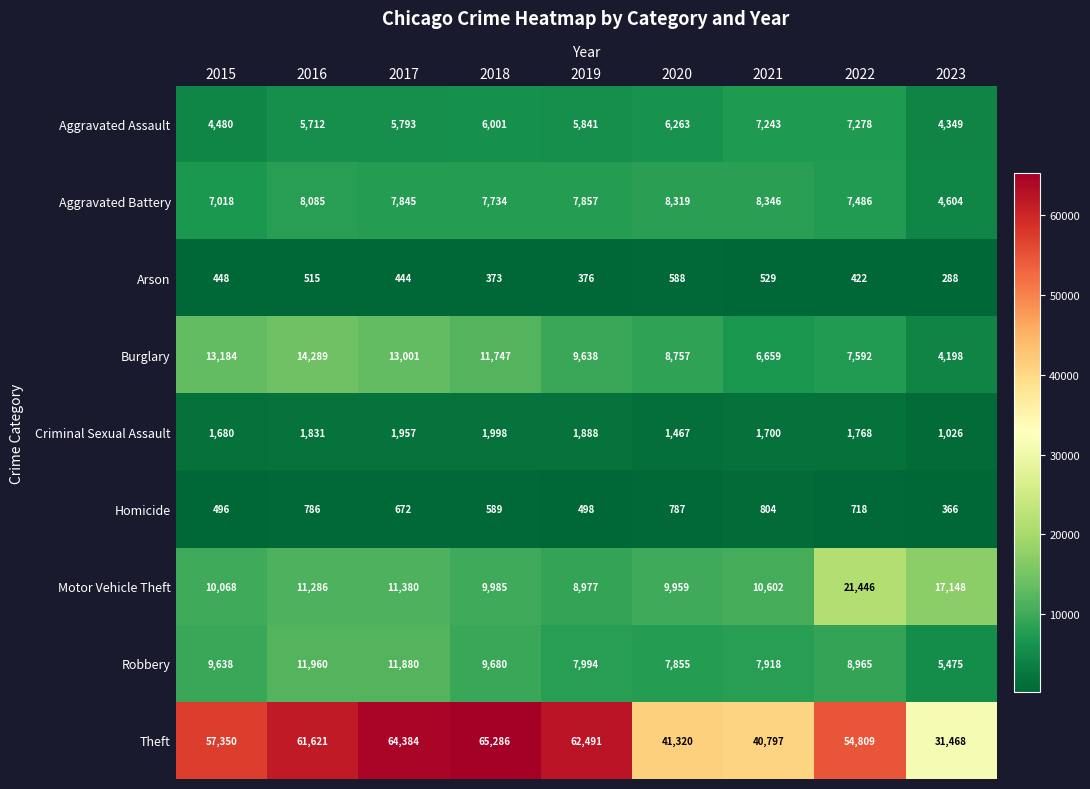

True or false: Homicide has a value of 498 at 2019.

True